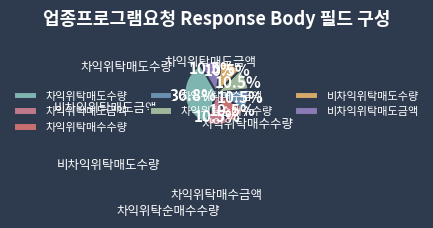

How much of the chart is everything except 차익위탁순매수수량?

93.8%